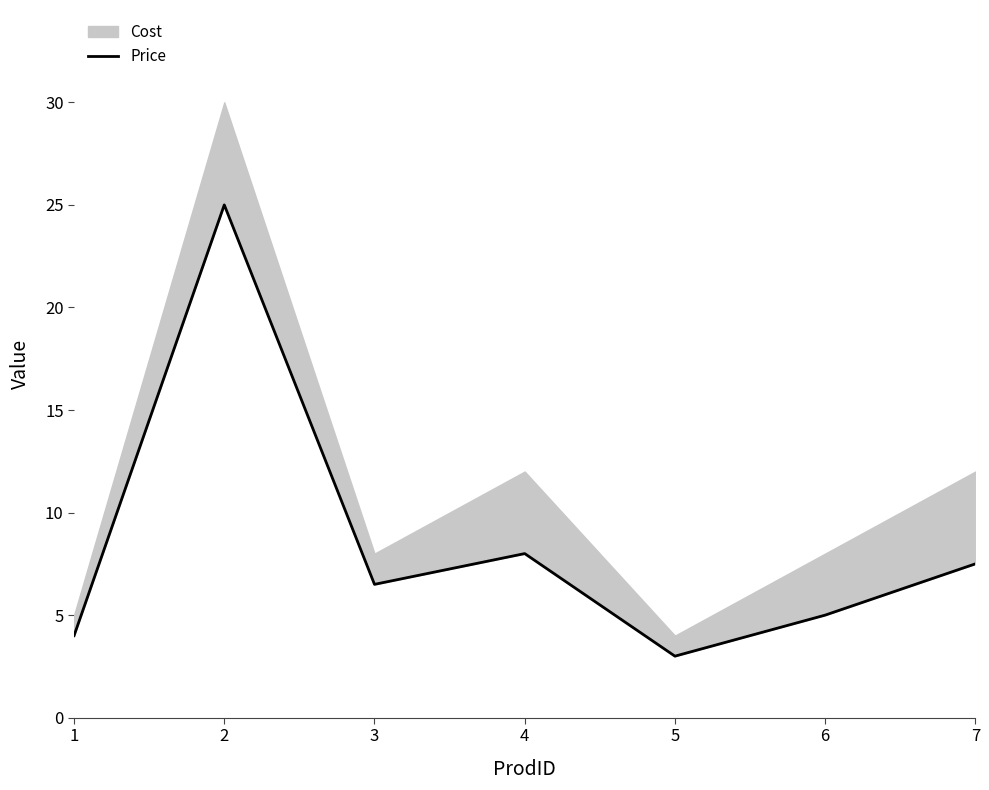

How many points are higher than both their immediate neighbors (excluding endpoints)?

2